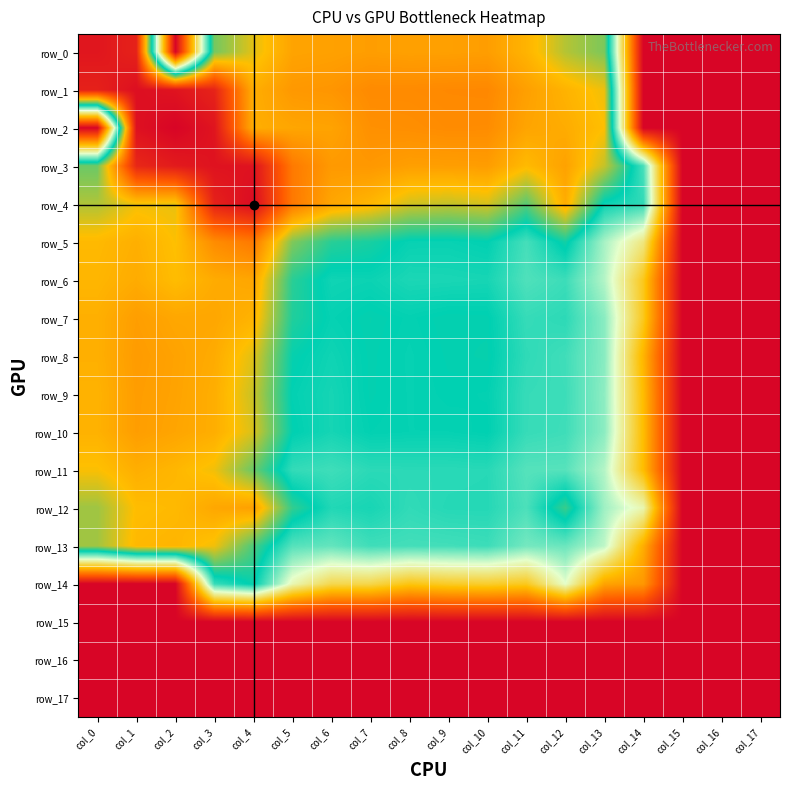

At which label does row_13 first exceed -3?

col_0